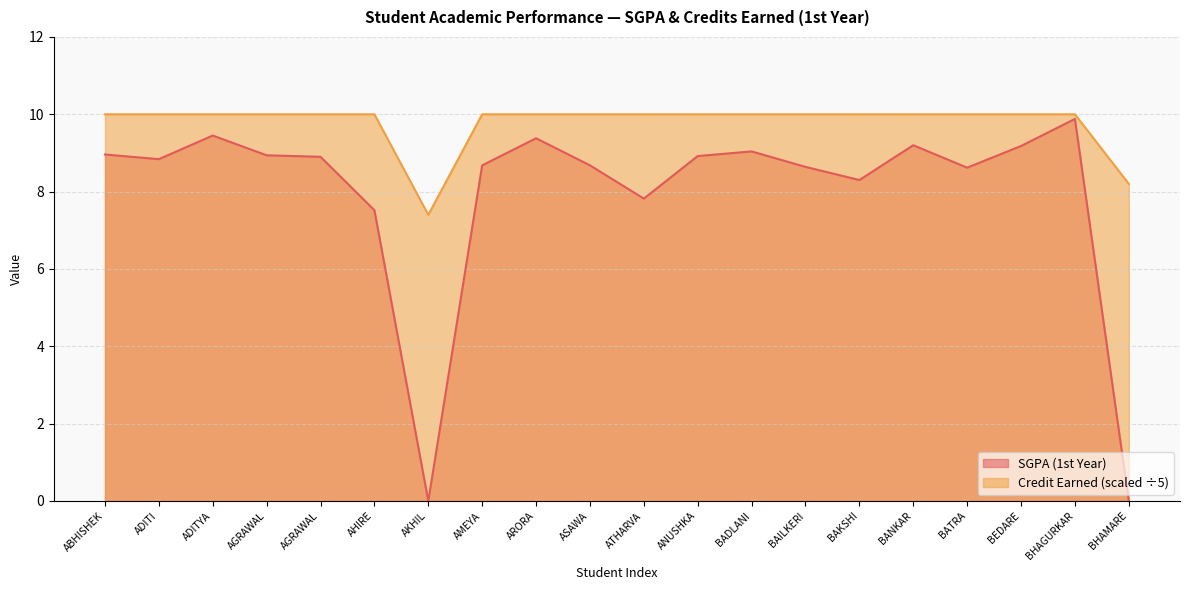

Rank the series by their average value, from highest to lowest.

Credit Earned (scaled ÷5), SGPA (1st Year)